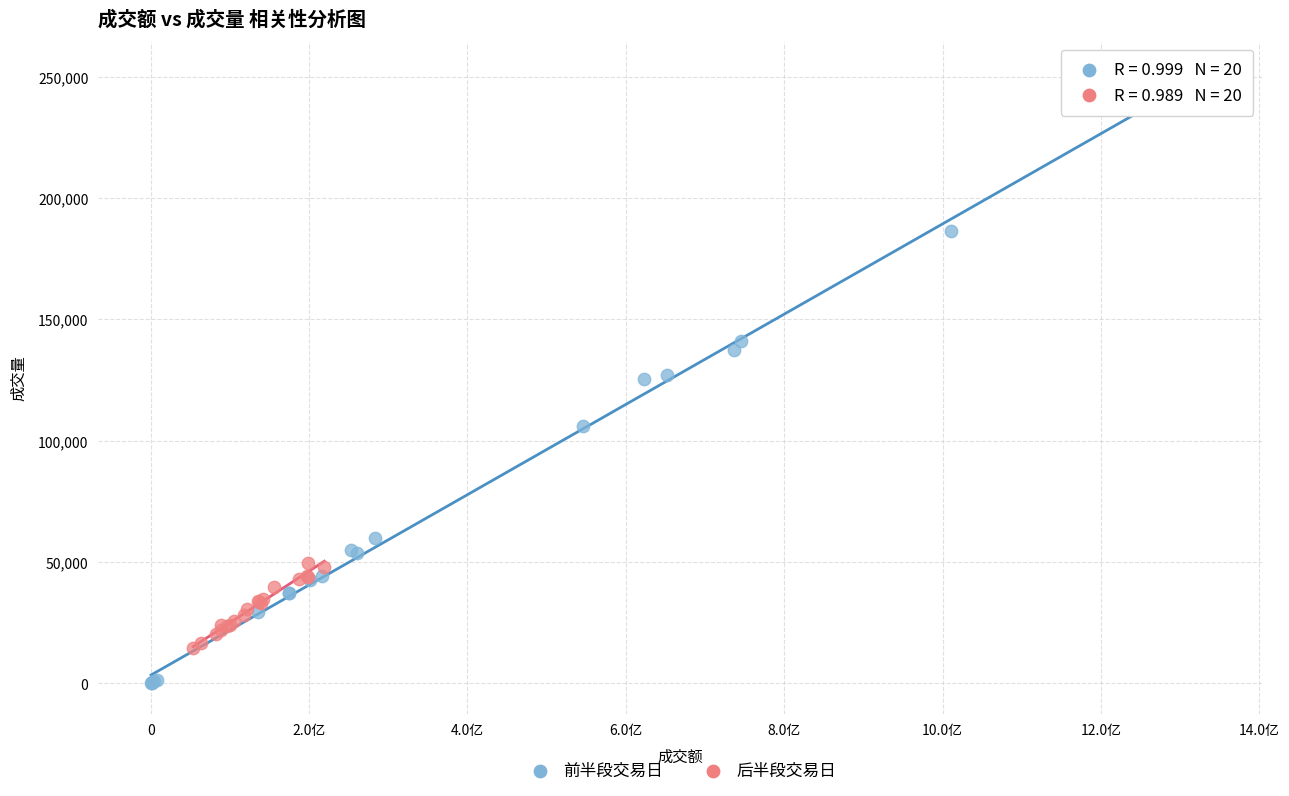

Which series reaches the maximum Y coordinate?

前半段交易日